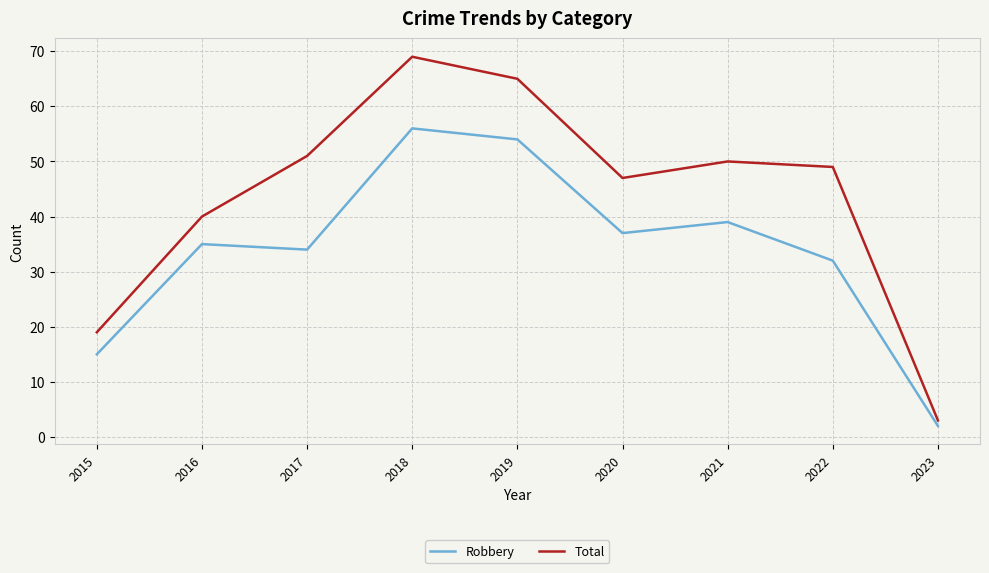

Between 2018 and 2019, which series saw the biggest shift?

Total